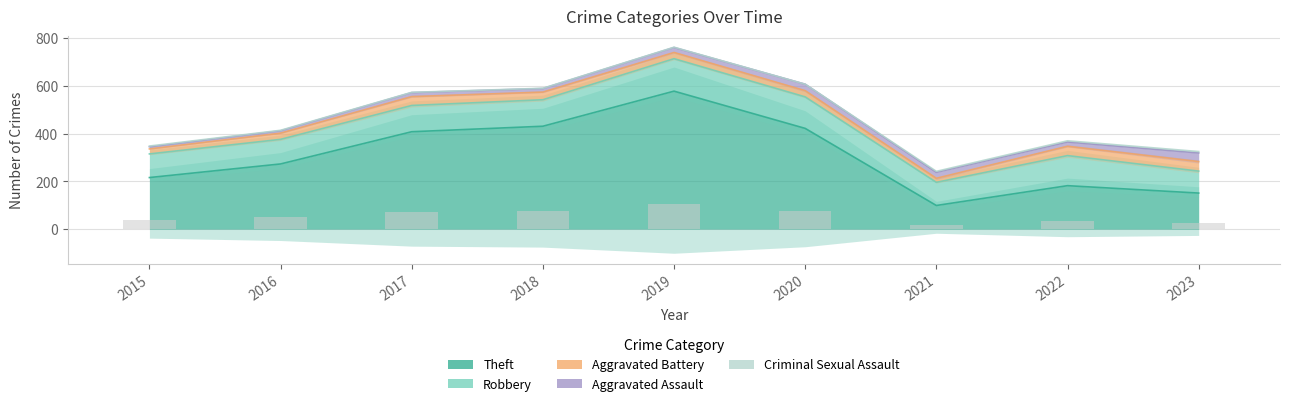

Which series has the largest total across all categories?

Theft